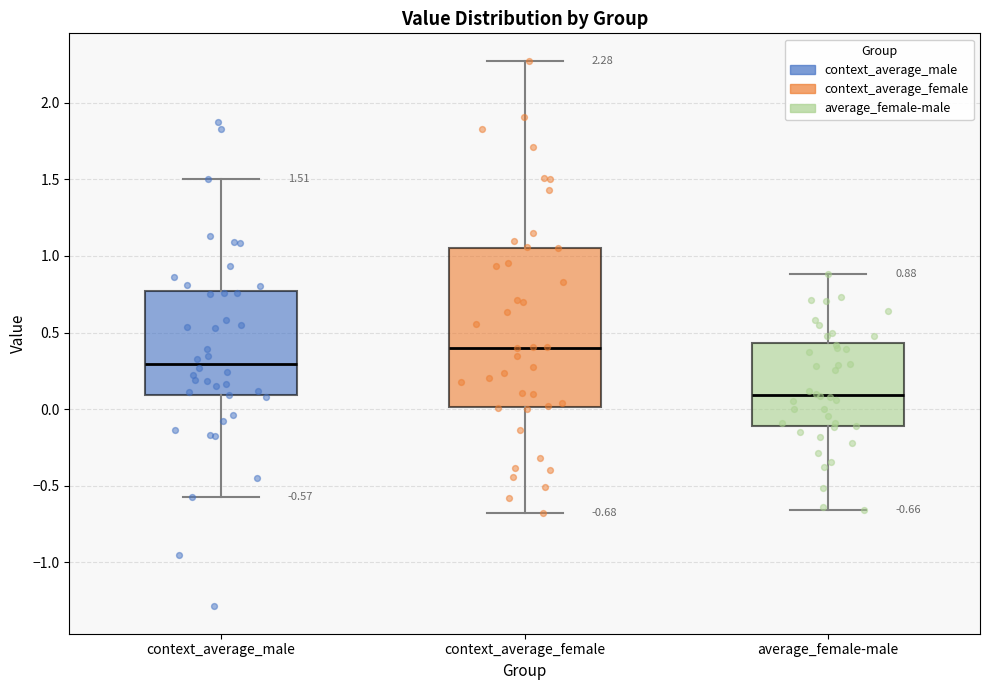

Which box's median line is the lowest?

average_female-male